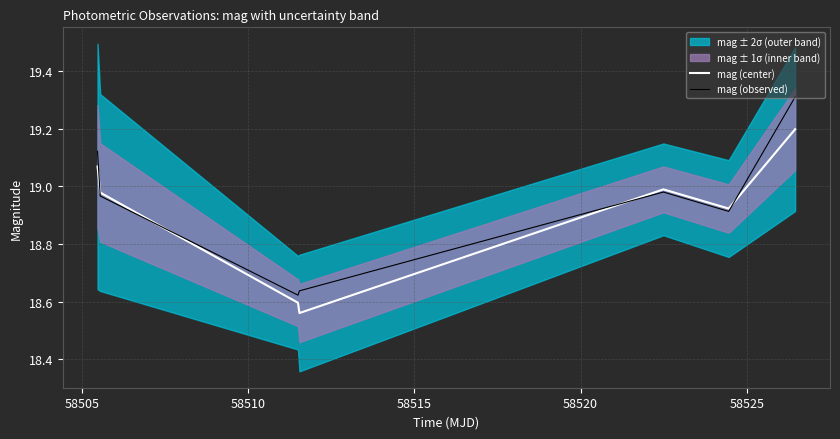

In mag (observed), how many points are higher than both neighbors (excluding endpoints)?

1